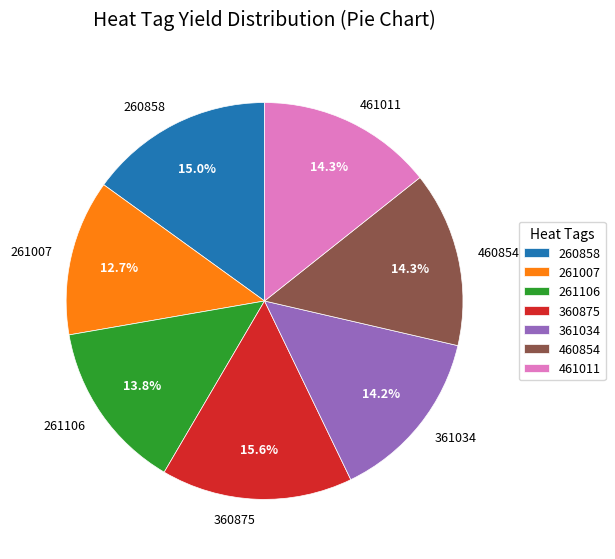

True or false: 460854 accounts for 14% of the total.

True